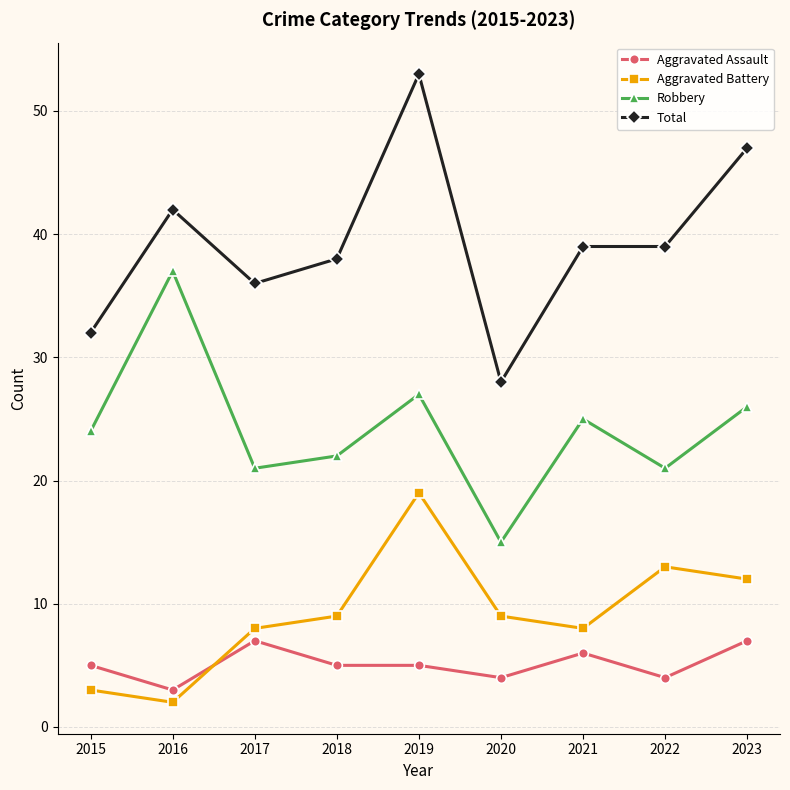

What is the total value across all series at 2016?

84